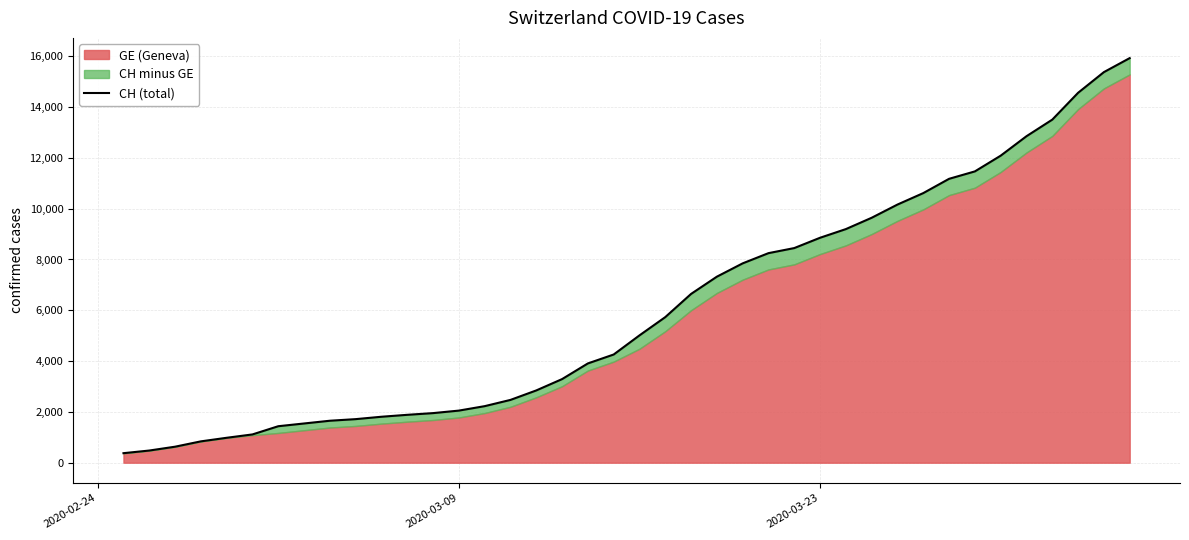

True or false: the data has more than 0 interior local peaks.

False